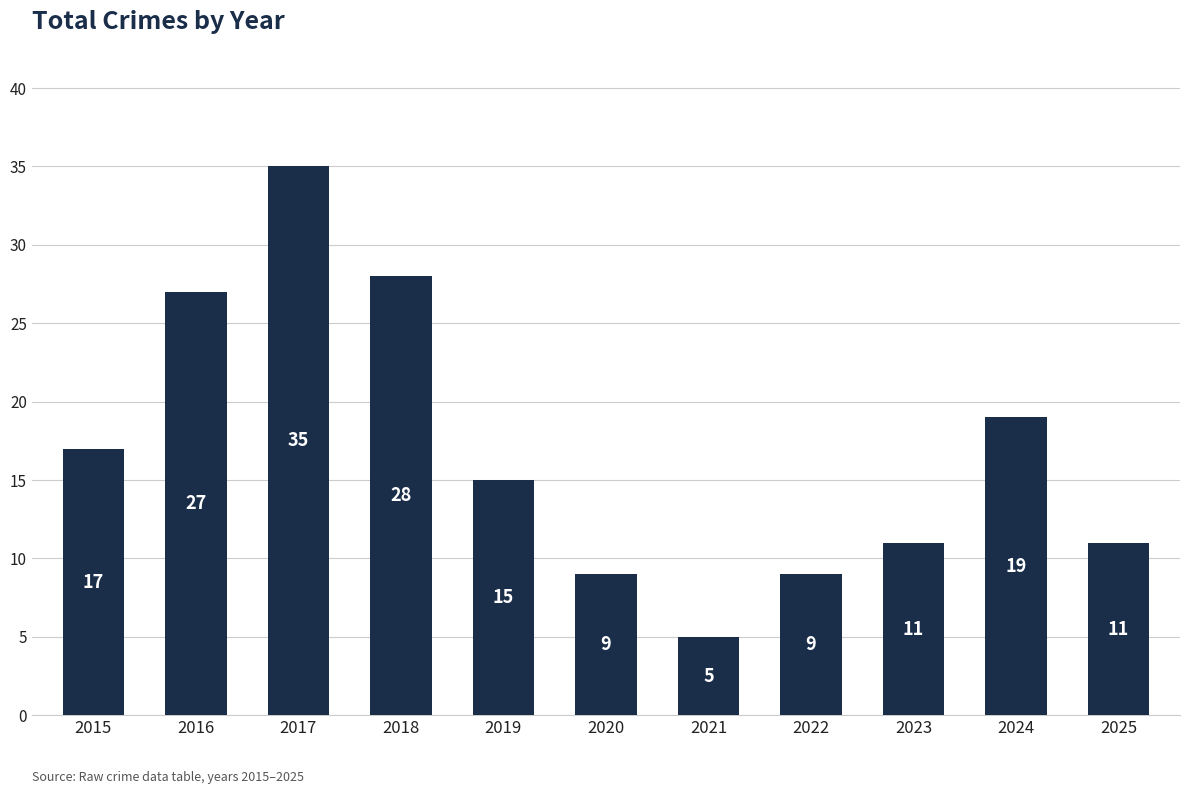

Is it true that the value at 2025 is 11?

True